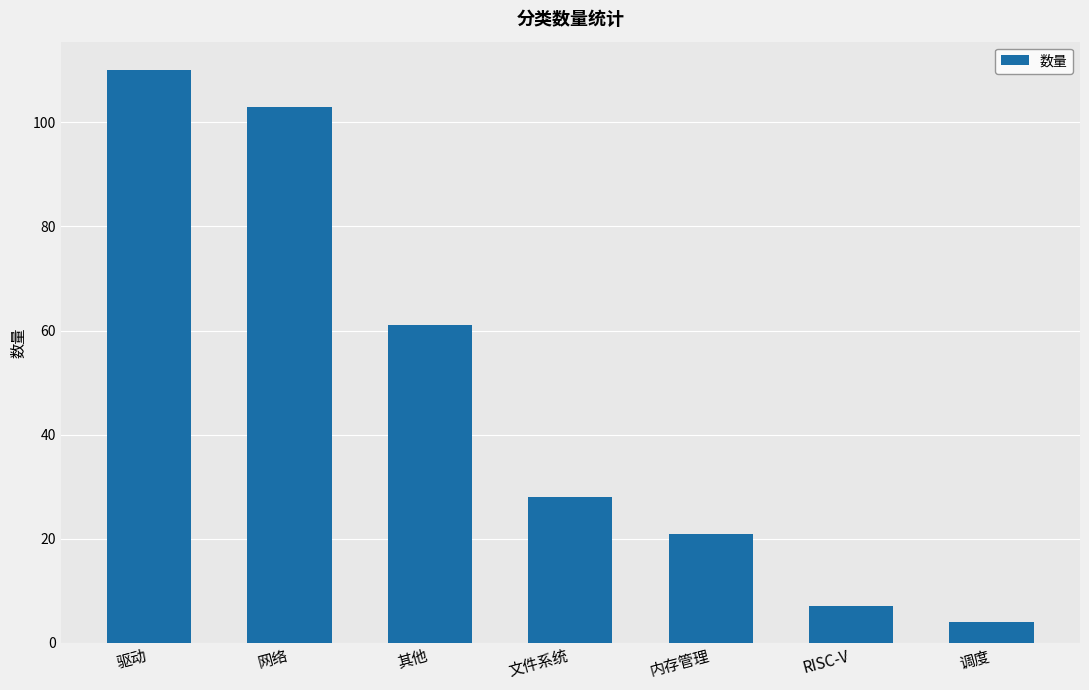

True or false: the data shows 41 at 其他.

False